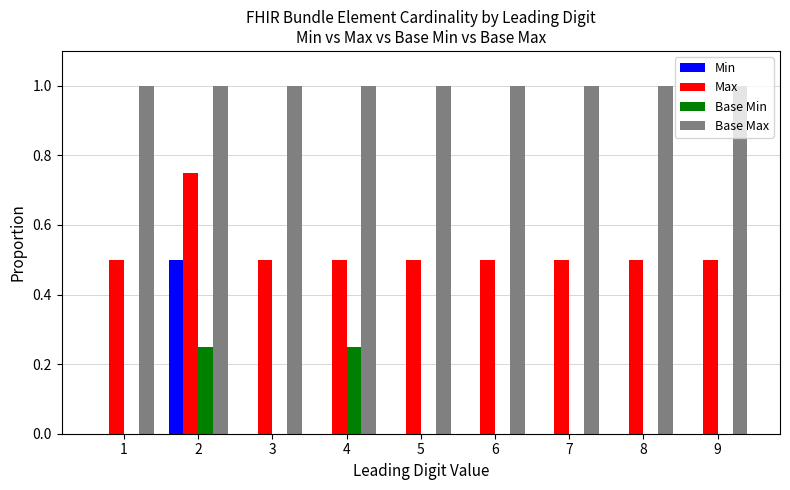

Which series changed the most between 4 and 9?

Base Min